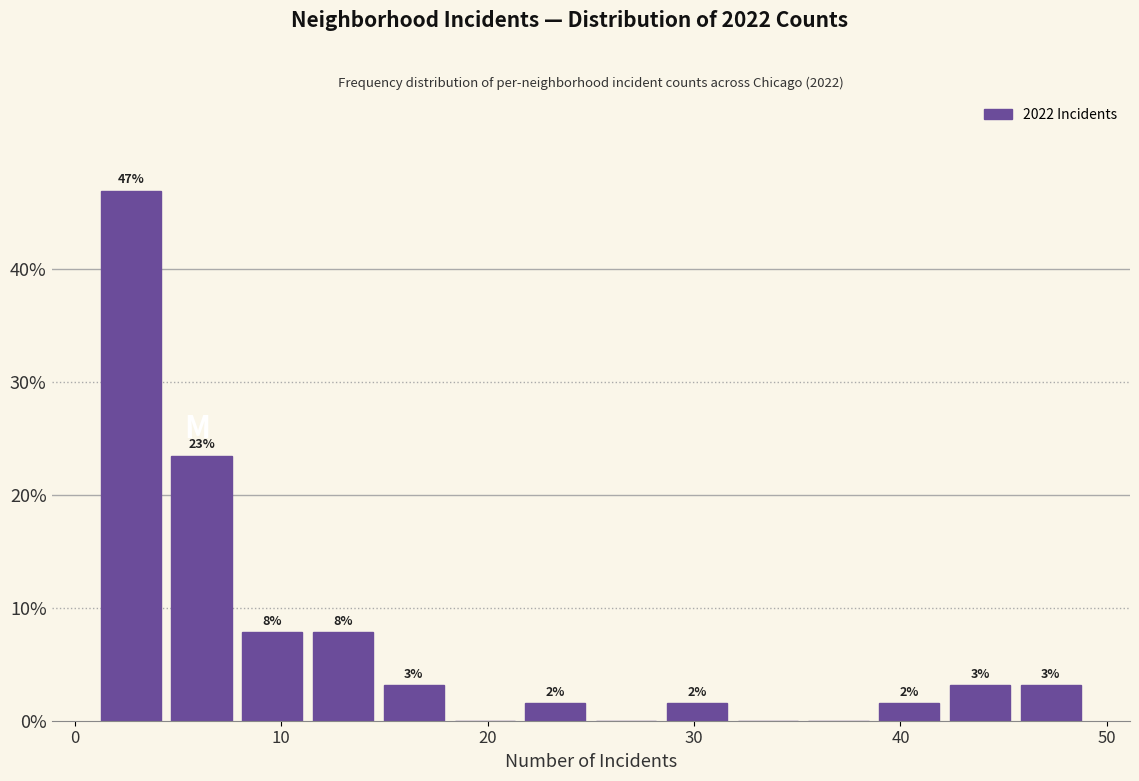

Around what value on the x-axis is the tallest bar? Give the approximate position of its centre, as read against the axis.

3